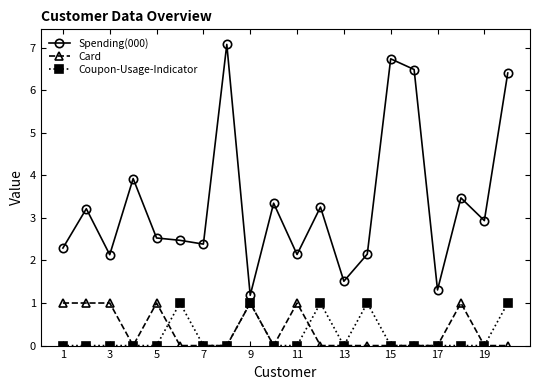

Which series has the largest total across all categories?

Spending(000)